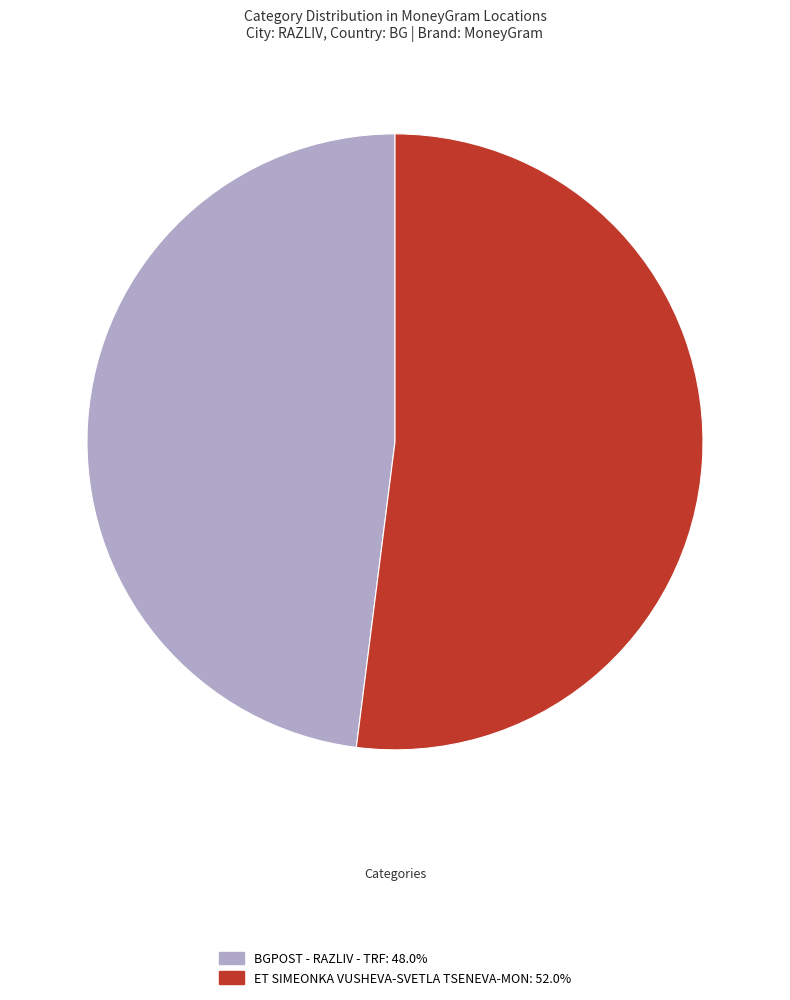

Do ET SIMEONKA VUSHEVA-SVETLA TSENEVA-MON and BGPOST - RAZLIV - TRF together represent more than half of the pie?

Yes